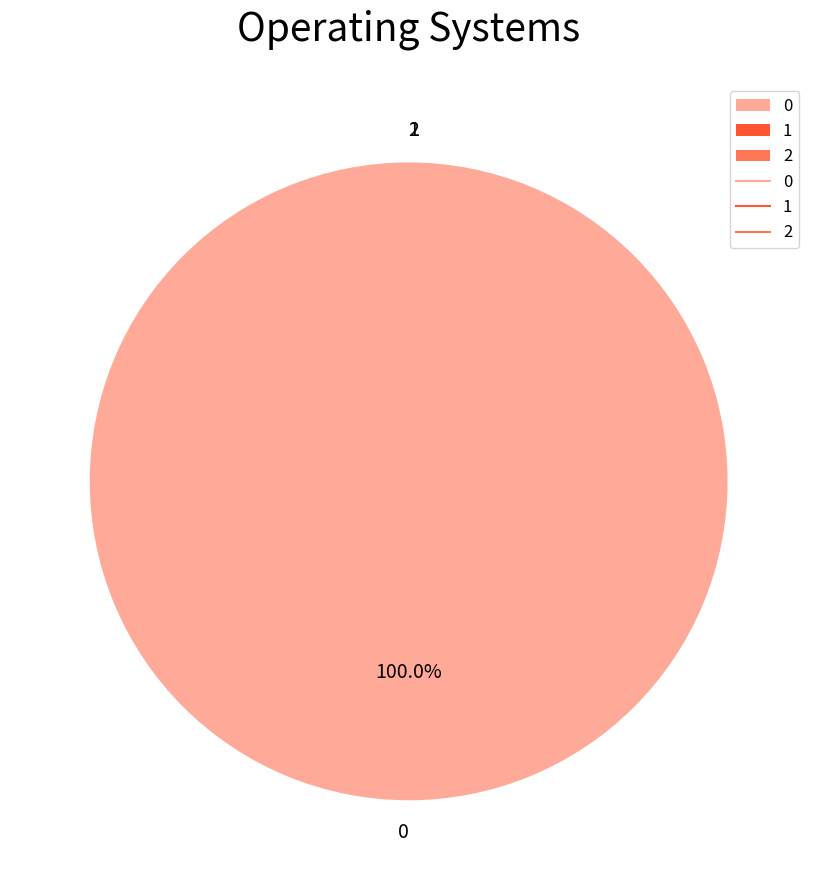

Is there any slice that represents more than half of the pie?

Yes